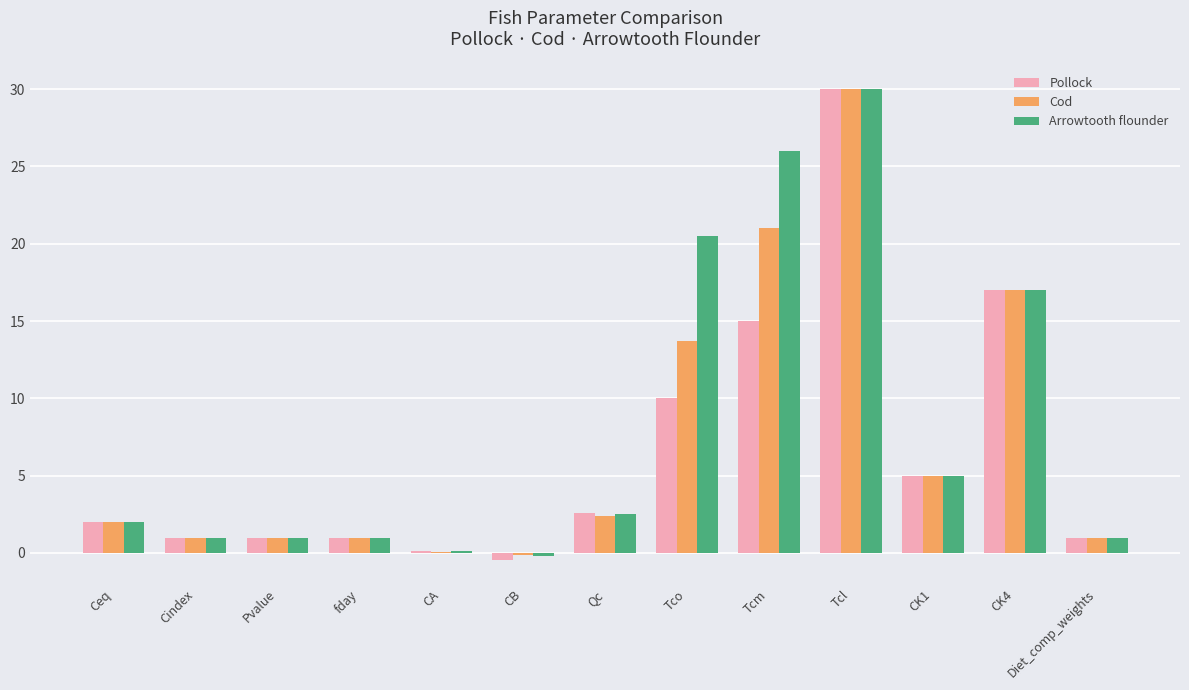

Which series has the largest total across all categories?

Arrowtooth flounder